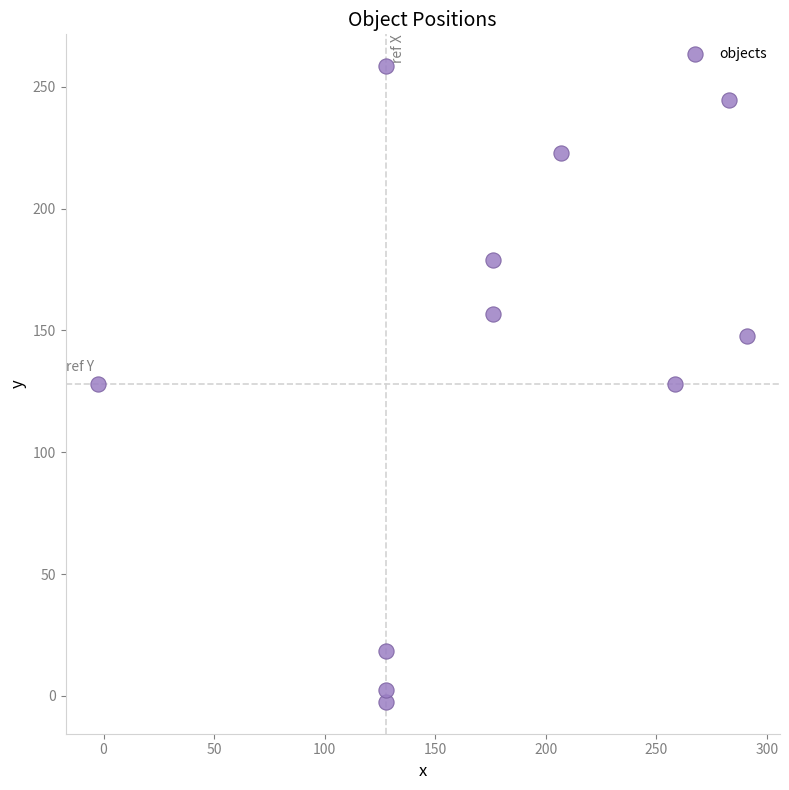

What is the average Y value?

134.9